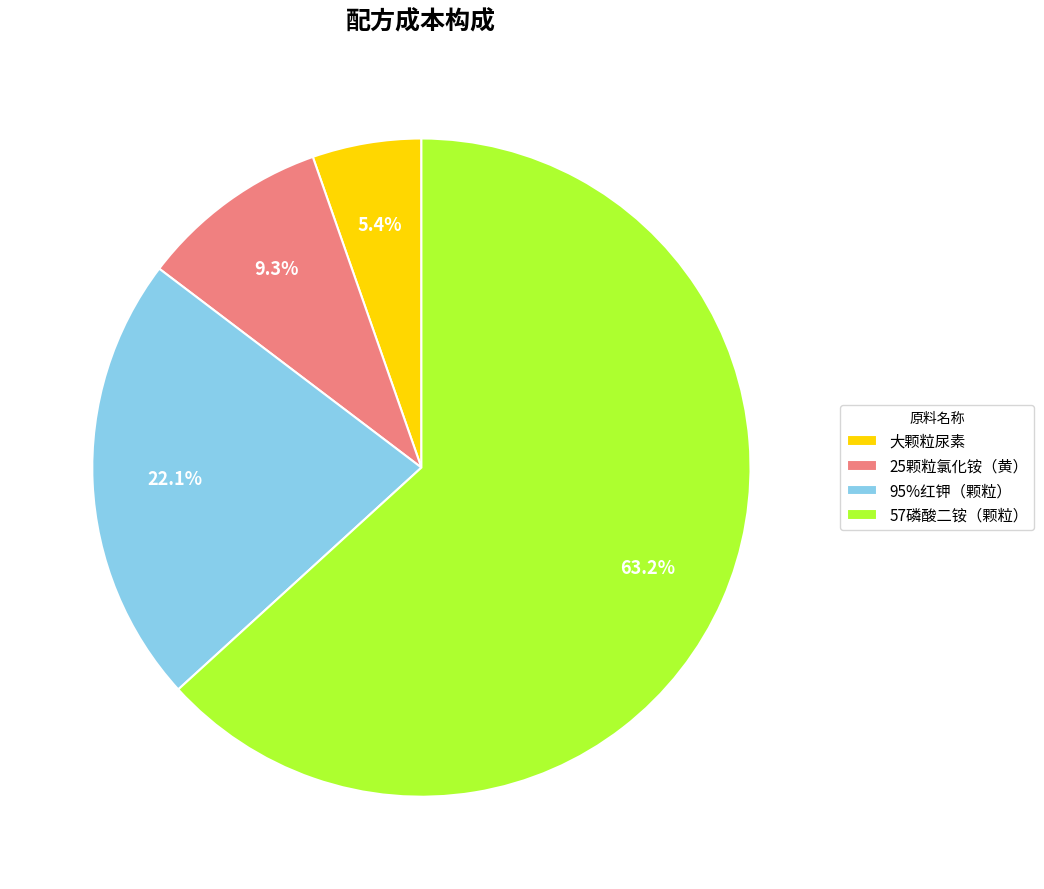

To the nearest percent, what is the average slice percentage?

25%